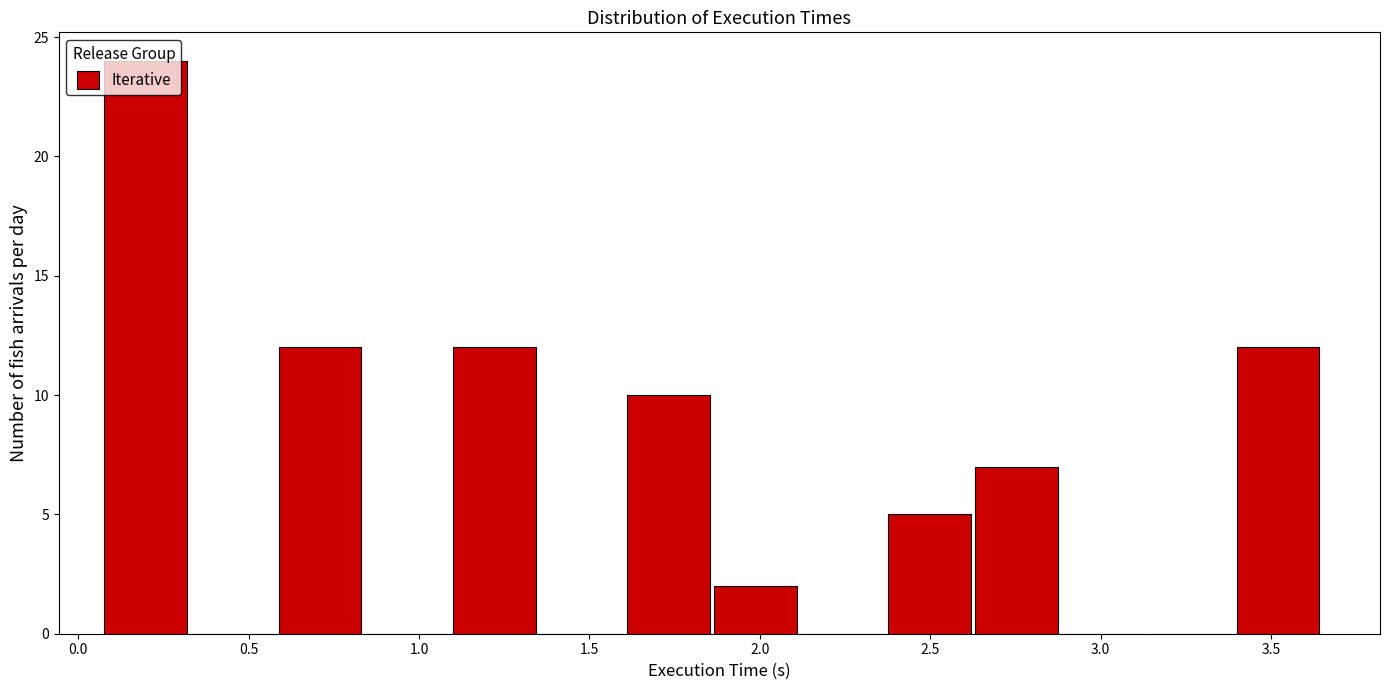

How tall is the bar that spans 1.10 to 1.35 on the x-axis? Neither the bar edges nor the heights are printed on the chart, so give them approximately, as read against the axes.

12